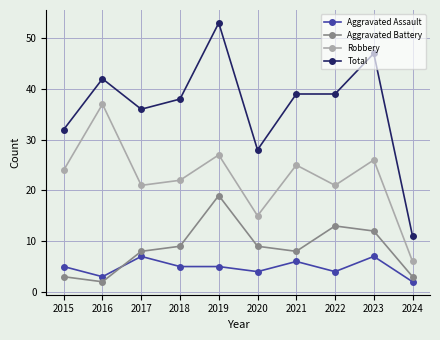

How many data points in Aggravated Battery are less than 9?

5